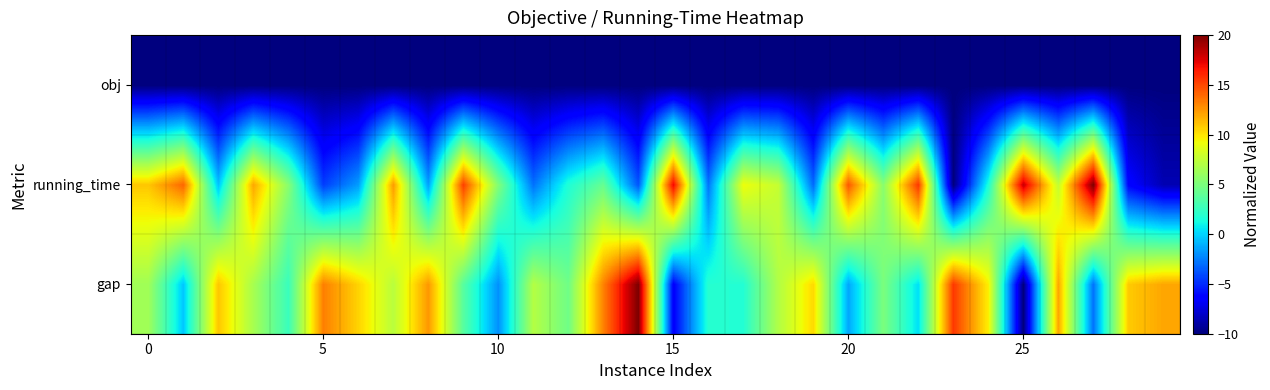

At which category is the sum across all series the highest?

26